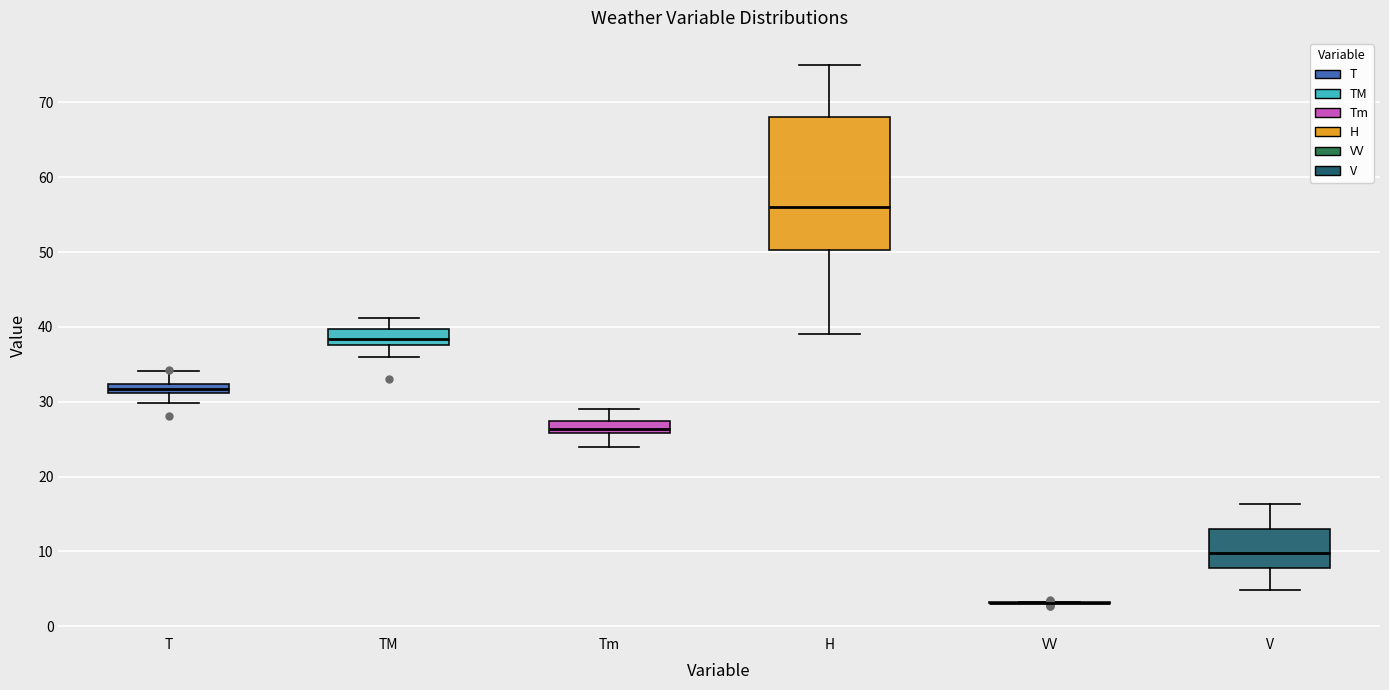

Comparing the boxes themselves (not the whiskers), which one is the tallest?

H